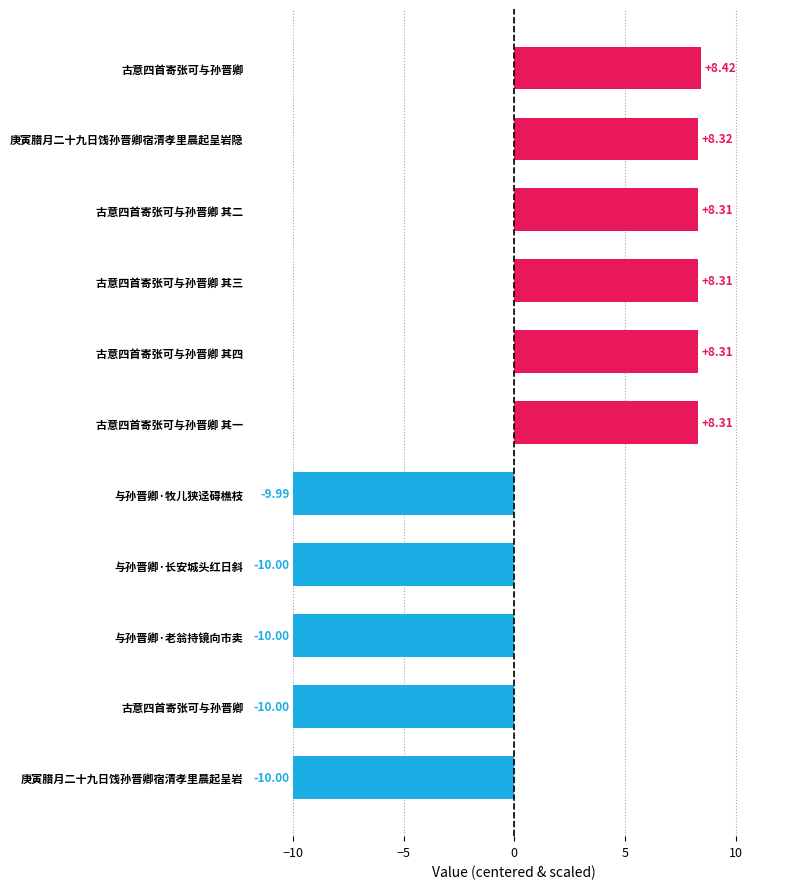

How many bars are there in total?

11